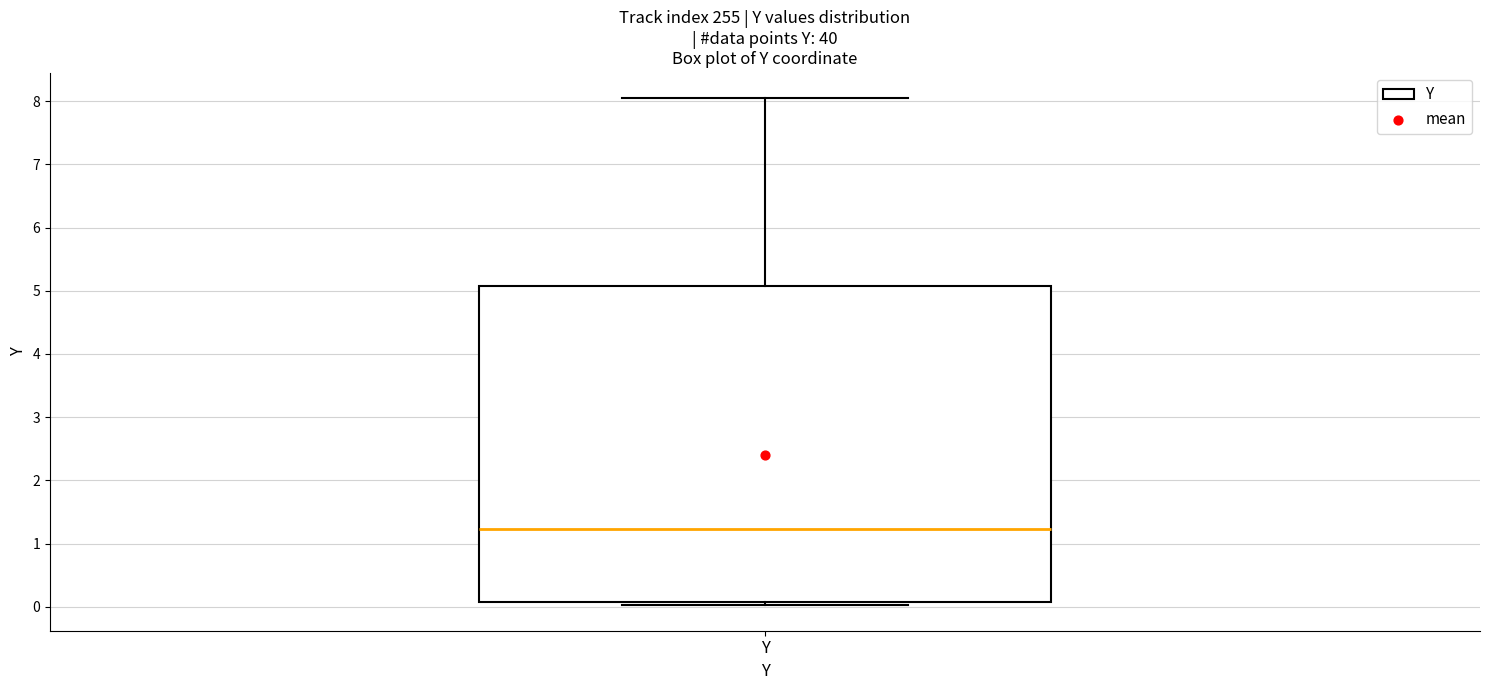

Read this box plot against the y-axis: the position of the median line, the range covered by the box, and the ends of both whiskers. The values are not printed on the chart, so give them approximately, as read against the axis.

median 1.2, box 0.1 to 5.1, whiskers 0.0 to 8.1